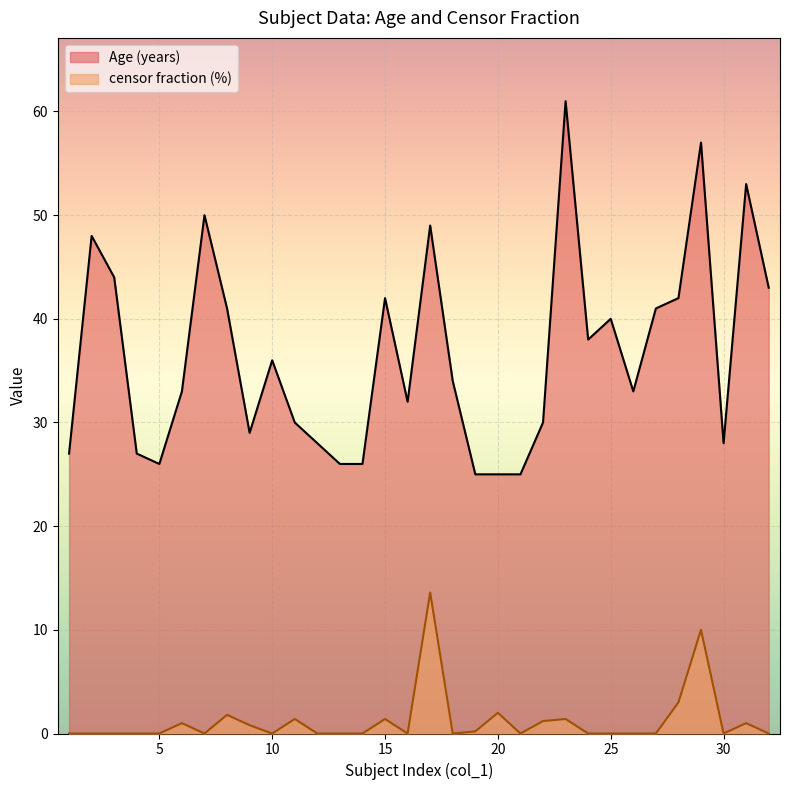

Which series has the largest range (max minus min)?

Age (years)